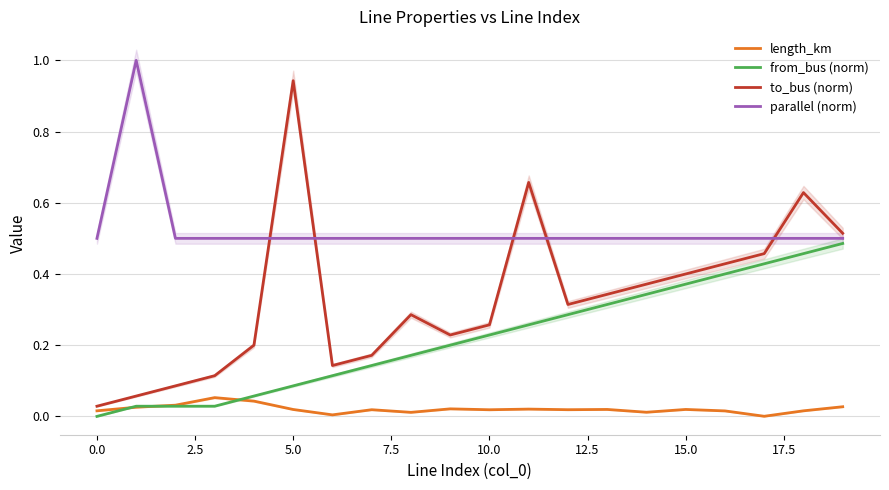

Which series has the largest total across all categories?

parallel (norm)